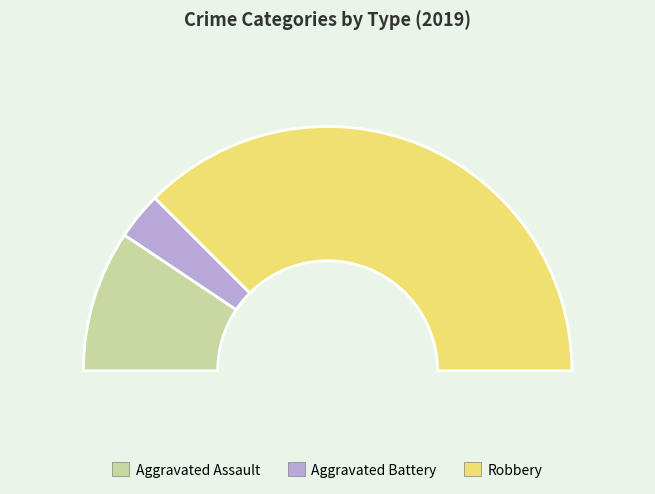

What percentage do Aggravated Battery and Robbery together represent?

81.2%